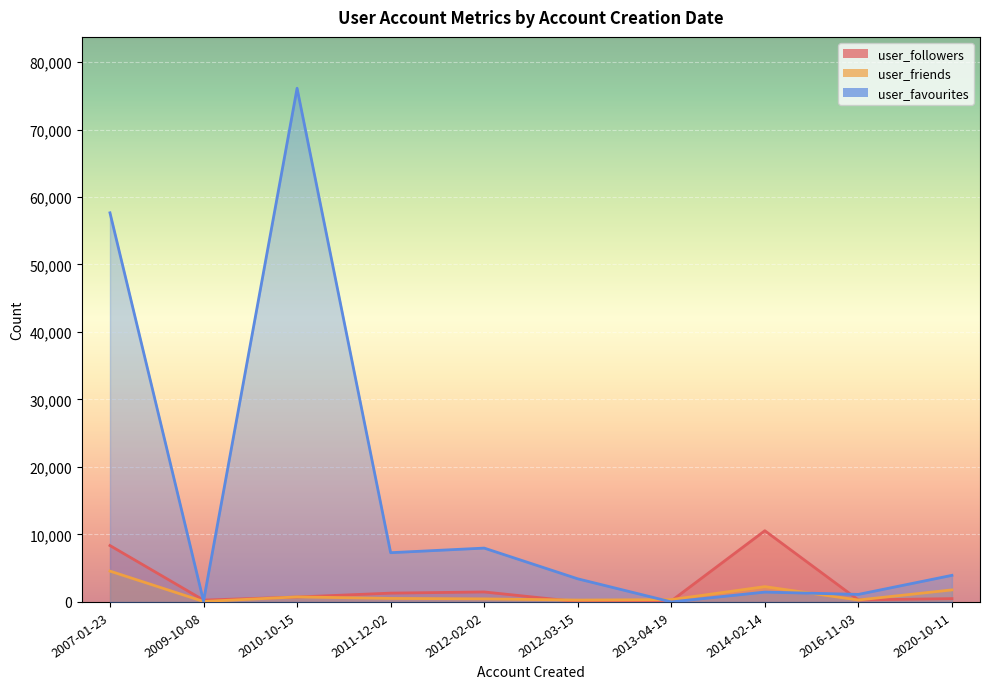

At how many categories does at least one series exceed 64589?

1